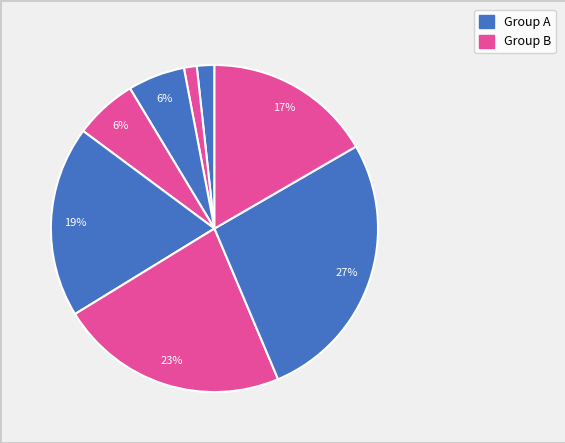

How many segments does this pie chart have?

8